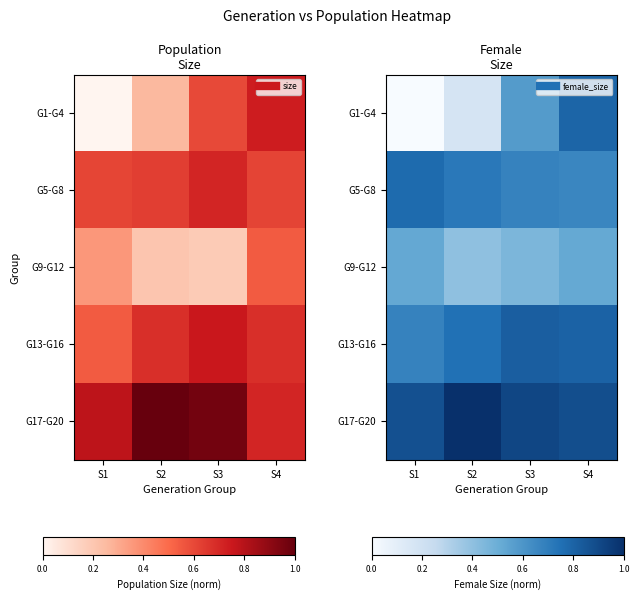

At which label does G17-G20 reach its minimum?

S1